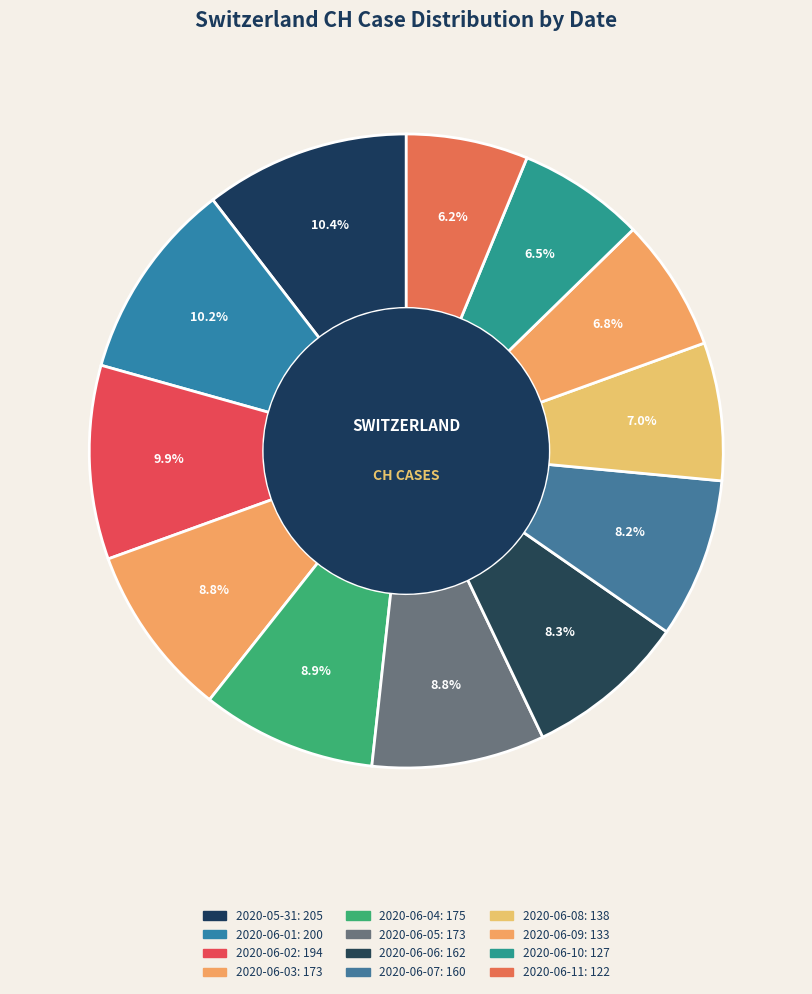

How many segments does this pie chart have?

12